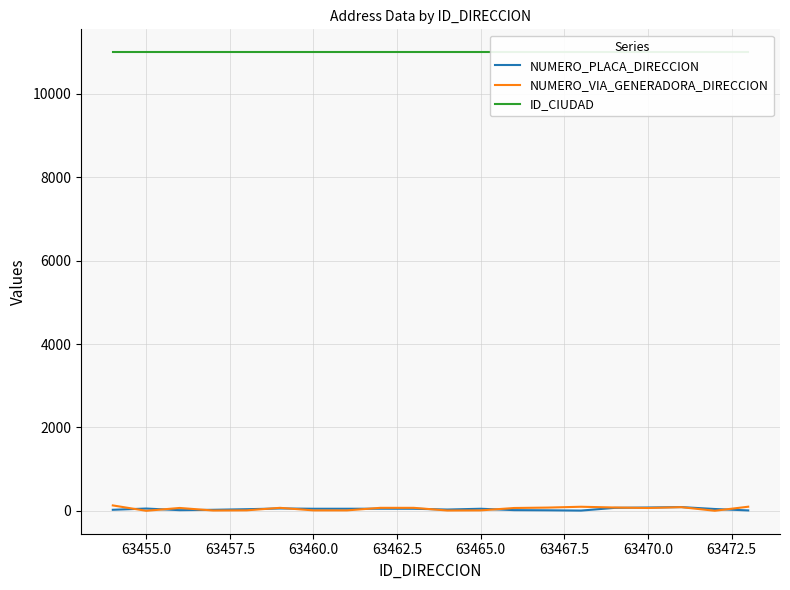

Which label corresponds to the smallest value in the chart?

63455.0